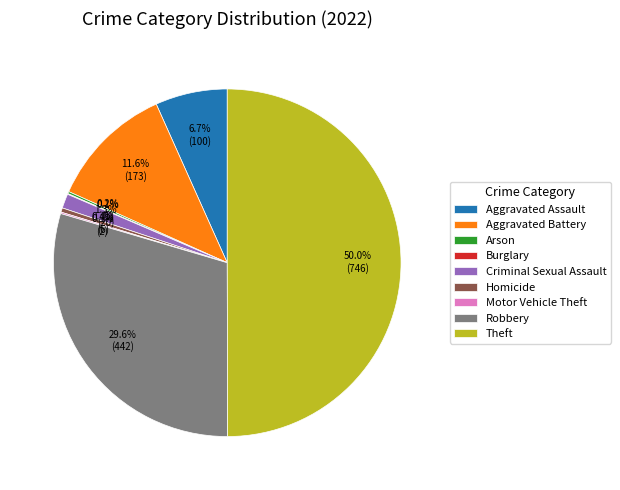

Between Robbery and Criminal Sexual Assault, which is larger?

Robbery